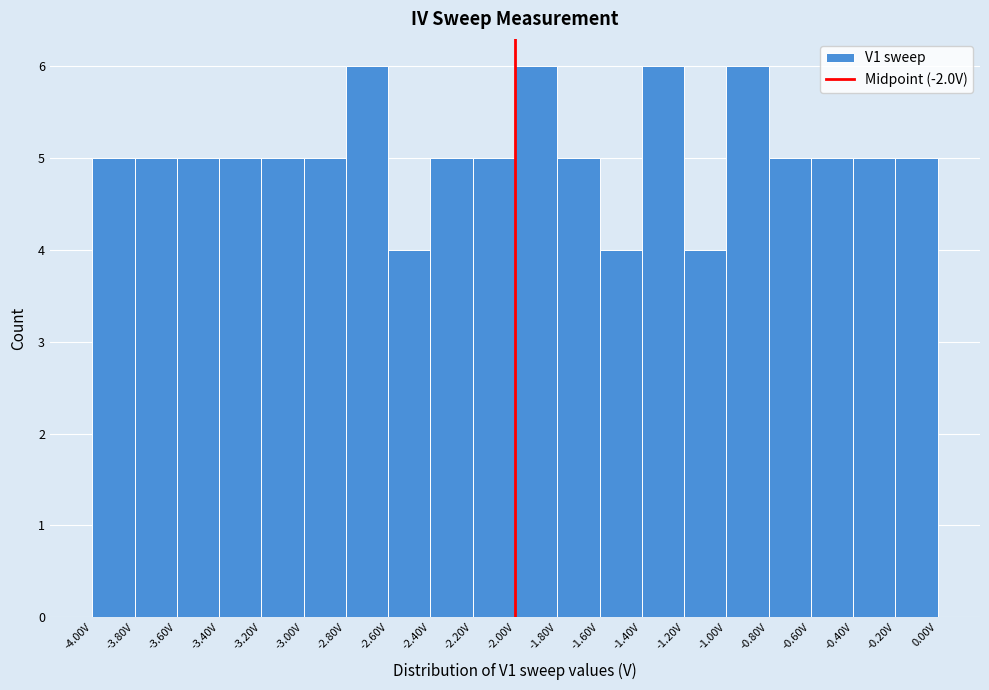

Reading left to right, transcribe this chart: for each bar, give the range it covers on the x-axis and its height. The values are not printed on the chart, so give them approximately, as read against the axis.

-4.0 to -3.8: 5
-3.8 to -3.6: 5
-3.6 to -3.4: 5
-3.4 to -3.2: 5
-3.2 to -3.0: 5
-3.0 to -2.8: 5
-2.8 to -2.6: 6
-2.6 to -2.4: 4
-2.4 to -2.2: 5
-2.2 to -2.0: 5
-2.0 to -1.8: 6
-1.8 to -1.6: 5
-1.6 to -1.4: 4
-1.4 to -1.2: 6
-1.2 to -1.0: 4
-1.0 to -0.8: 6
-0.8 to -0.6: 5
-0.6 to -0.4: 5
-0.4 to -0.2: 5
-0.2 to 0.0: 5